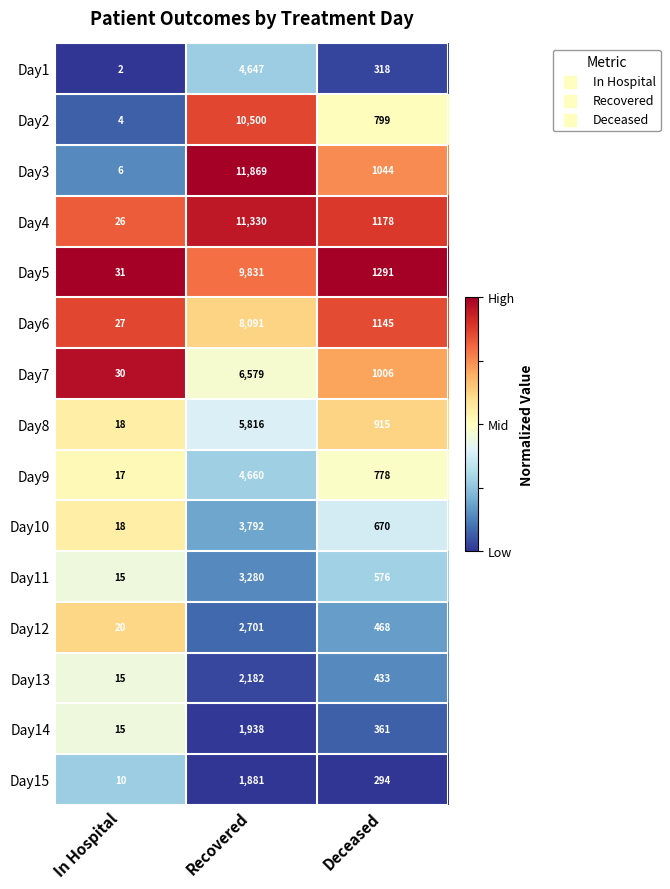

The value of Day6 at Deceased is 535. True or false?

False